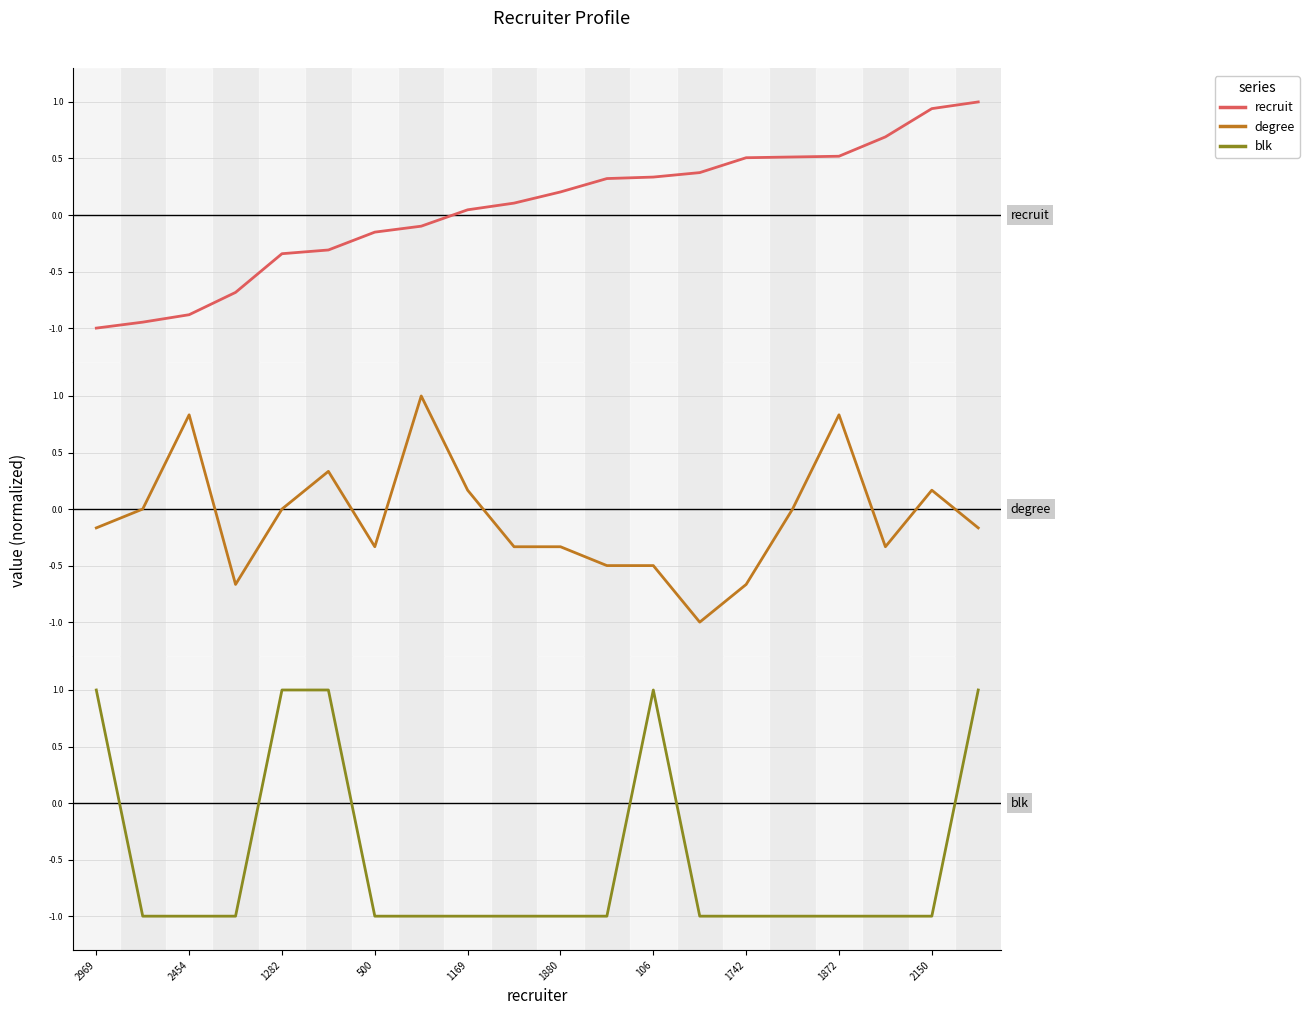

Which label corresponds to the largest value in the chart?

19